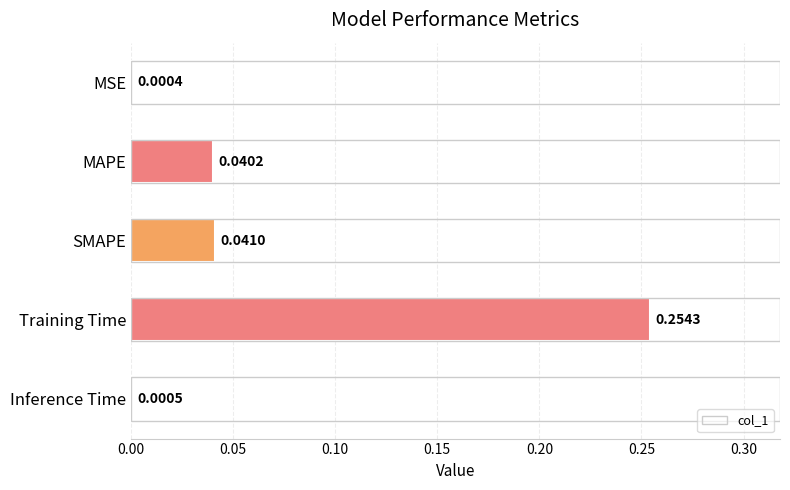

Which label corresponds to the largest value in the chart?

Training Time